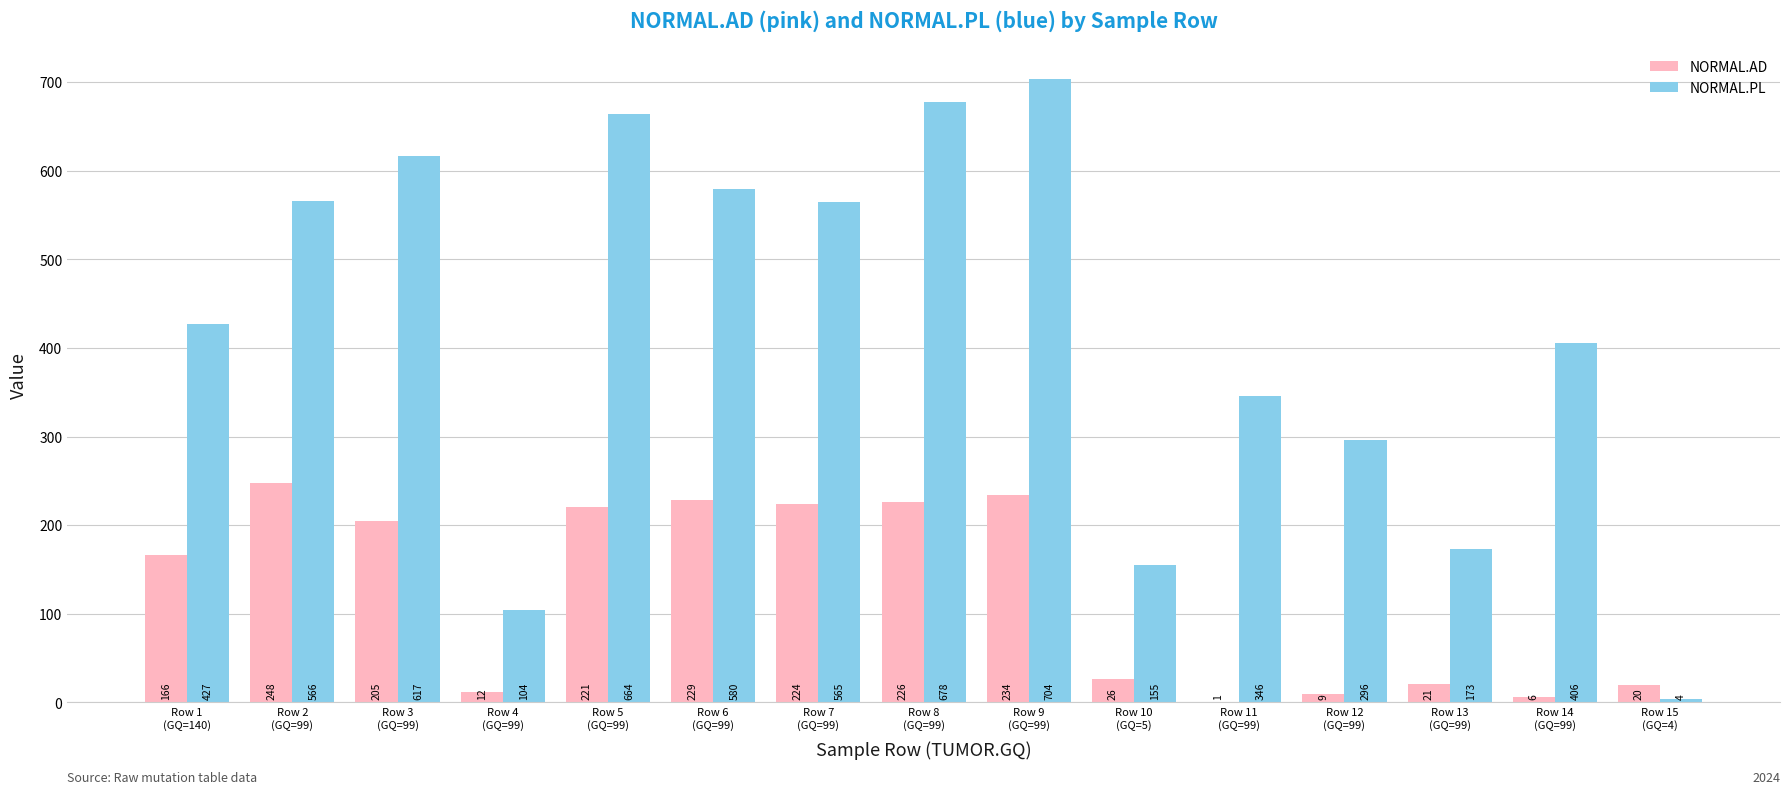

Read the NORMAL.AD value at Row 4
(GQ=99), to the nearest 5.

10